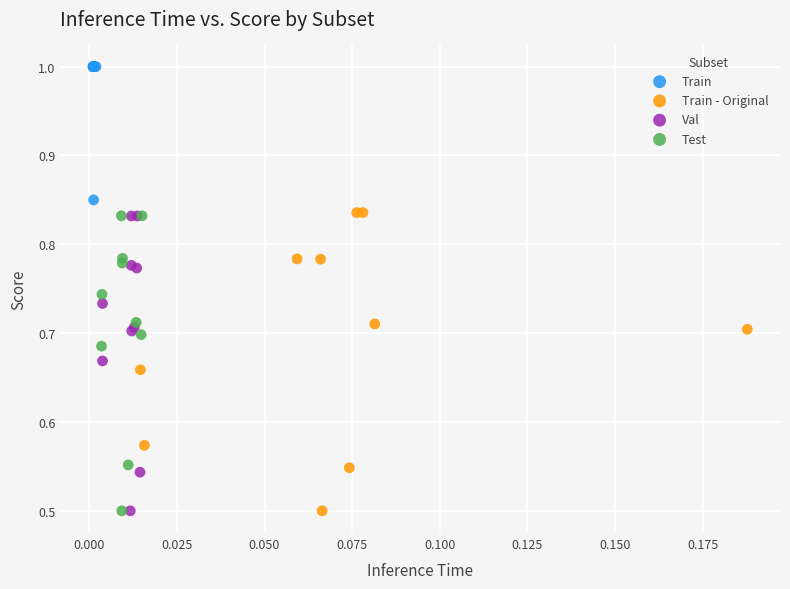

Which series contains the highest Y value?

Train